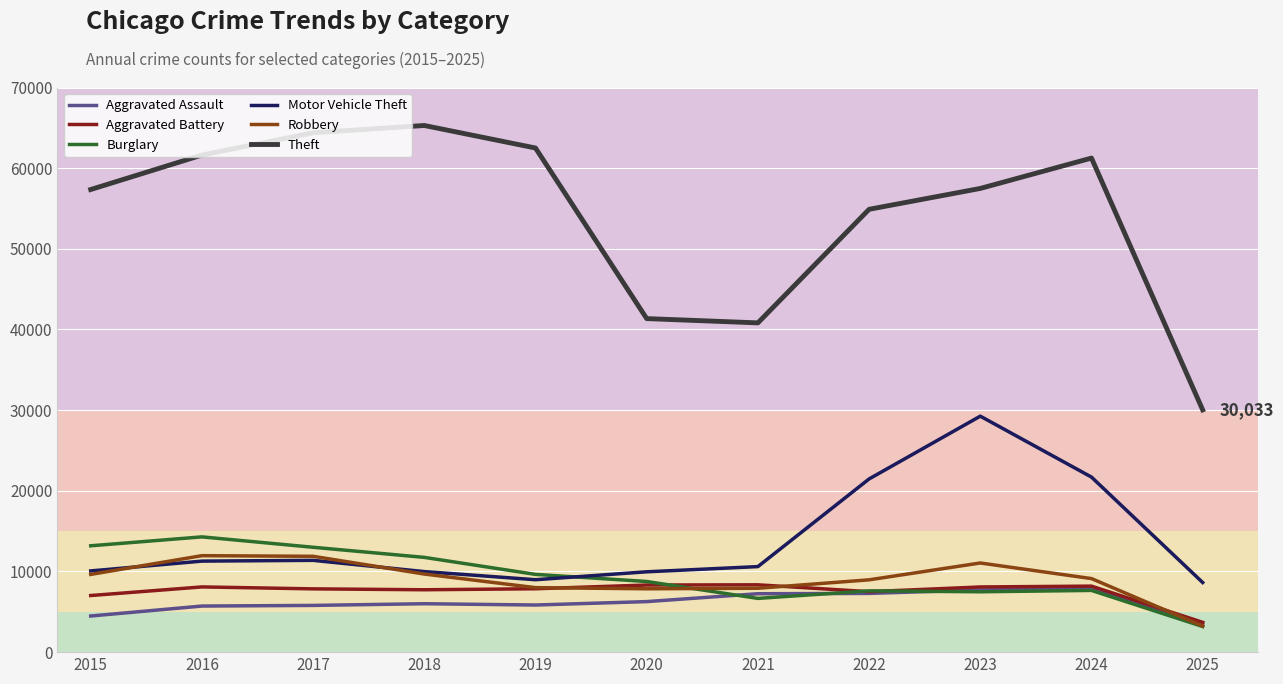

At which label does Burglary first exceed 8758?

2015